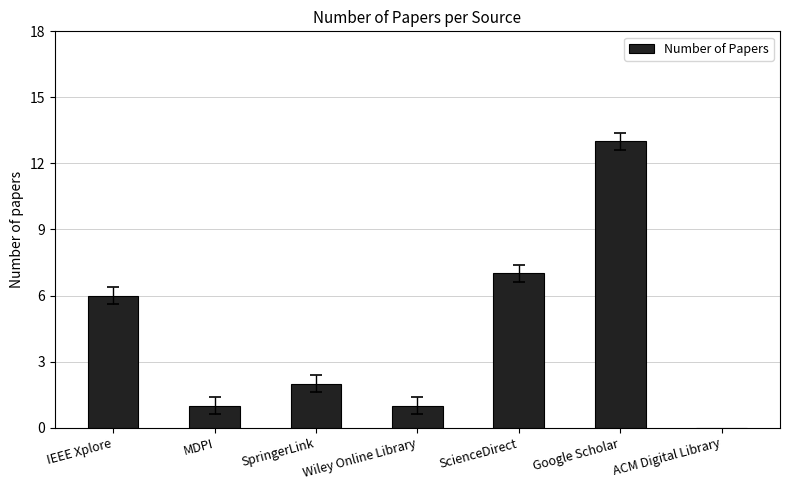

Where is the data nearest to the value 6?

IEEE Xplore